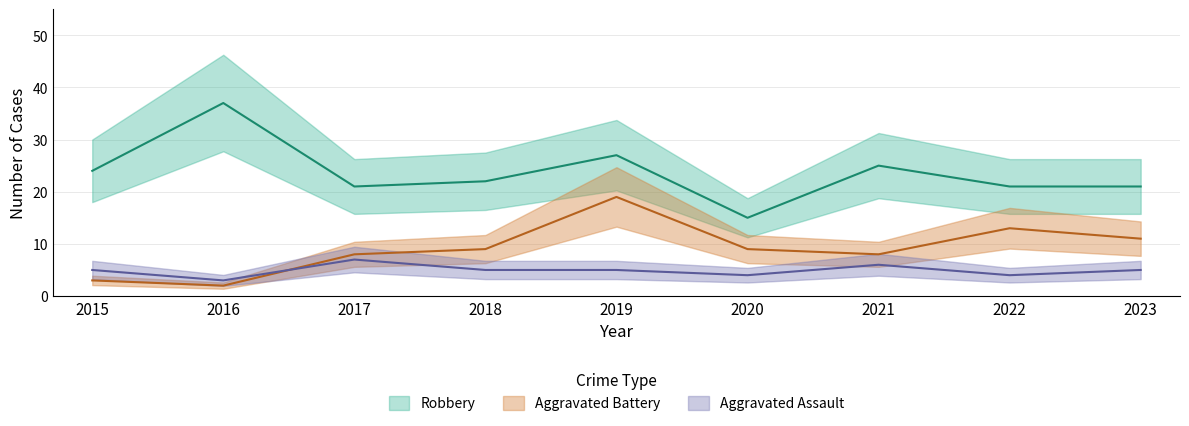

Read the Aggravated Assault value at 2021.

6